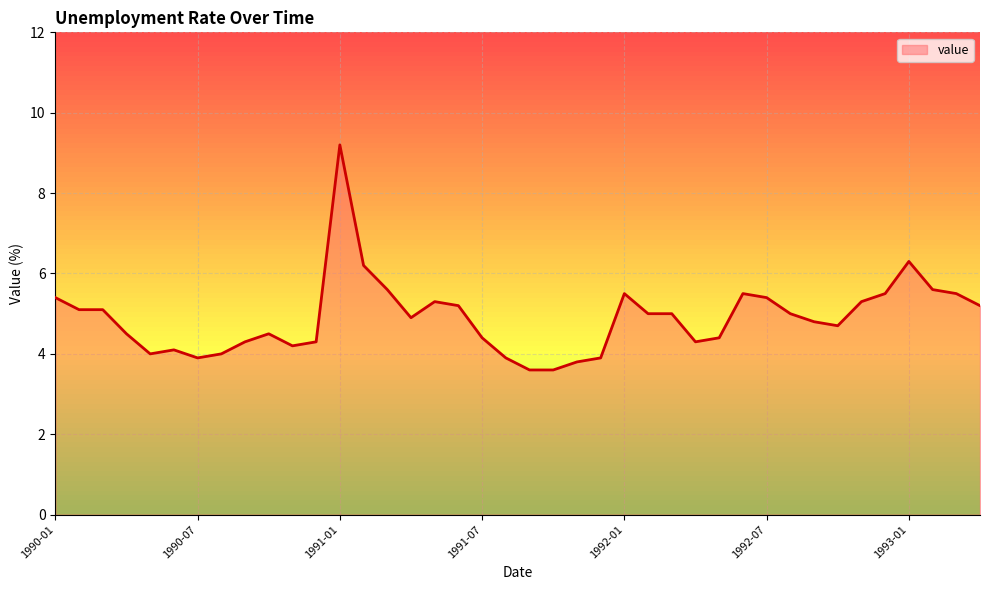

True or false: there are more than 2 points higher than both neighbors.

True